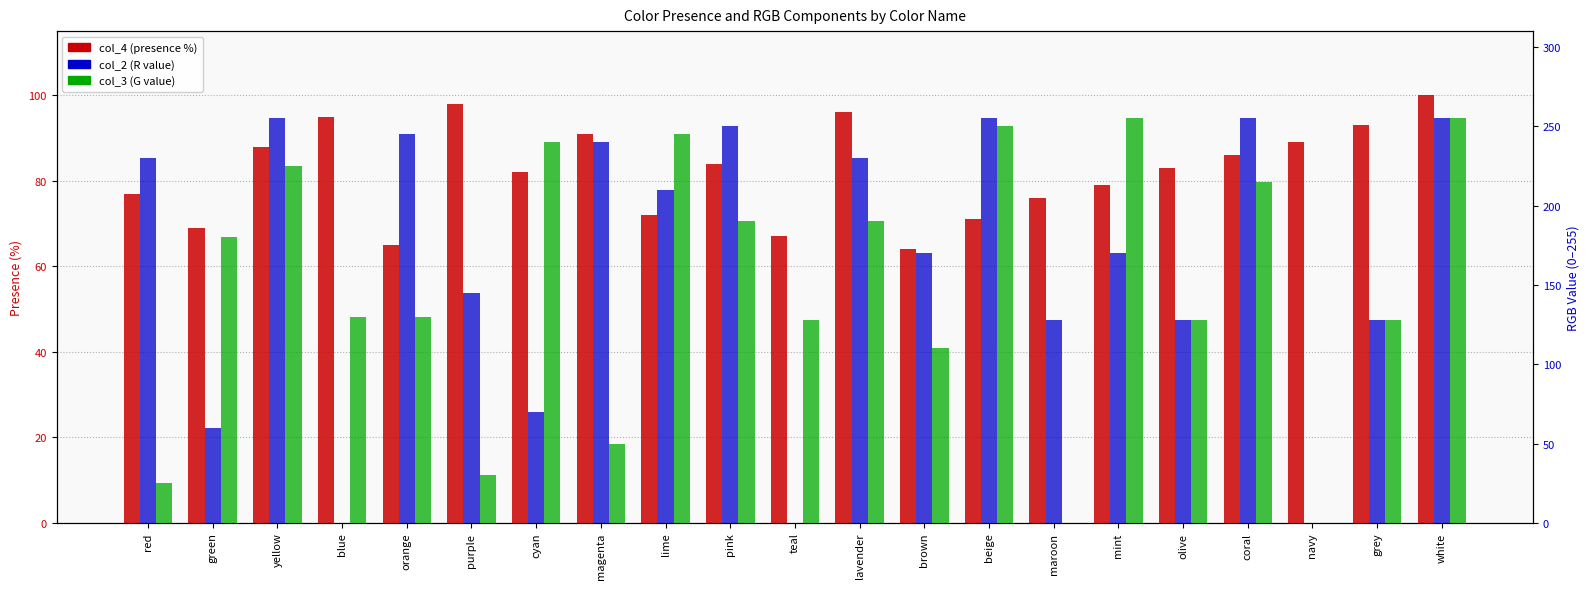

How many categories are shown in the chart?

21